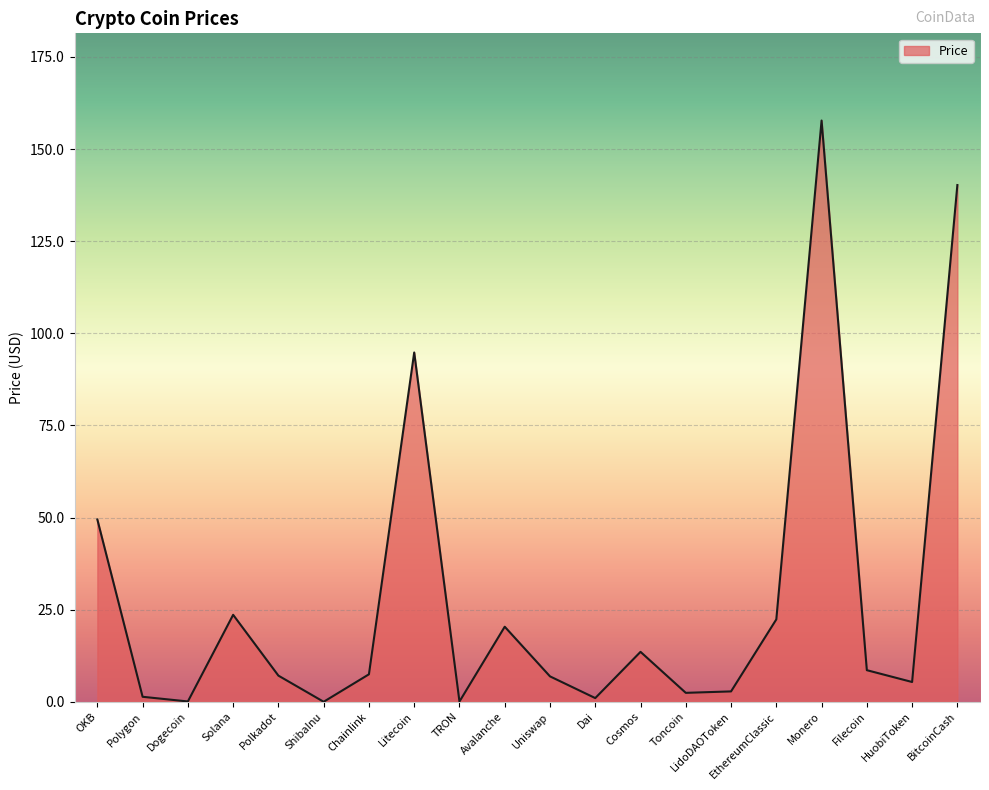

What position from the left is Monero?

17